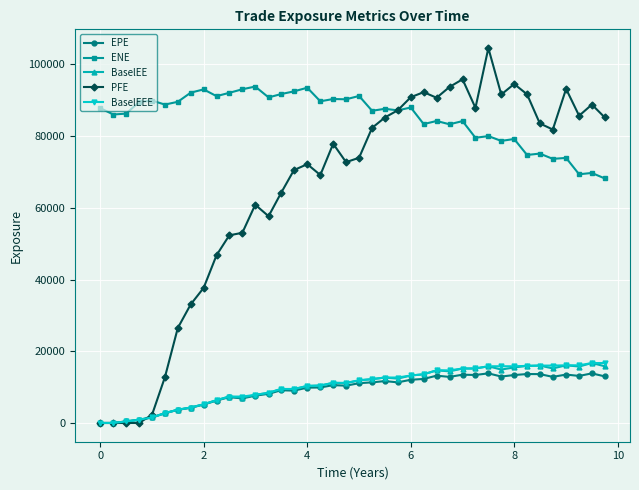

Does the chart display data point markers on the line(s)?

Yes